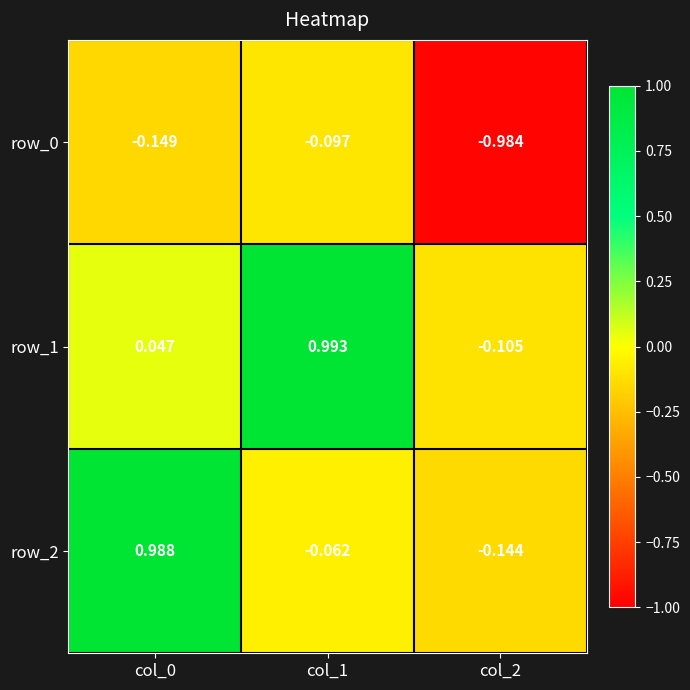

What is the sum of the row_0 values at col_2 and col_0?

-1.1